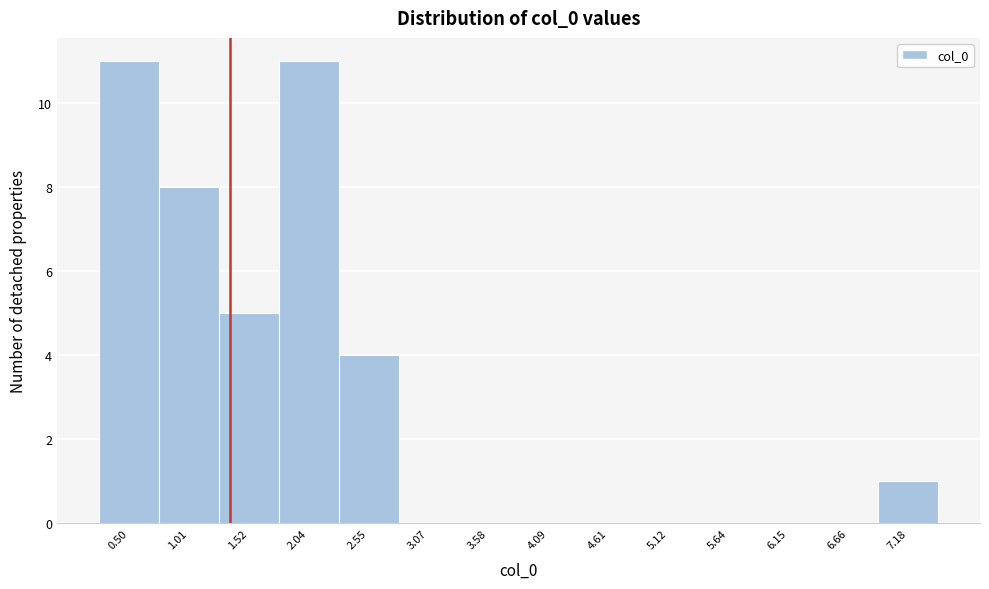

Reading left to right, list all the values displayed in this chart.

0.50=11	1.01=8	1.52=5	2.04=11	2.55=4	3.07=0	3.58=0	4.09=0	4.61=0	5.12=0	5.64=0	6.15=0	6.66=0	7.18=1